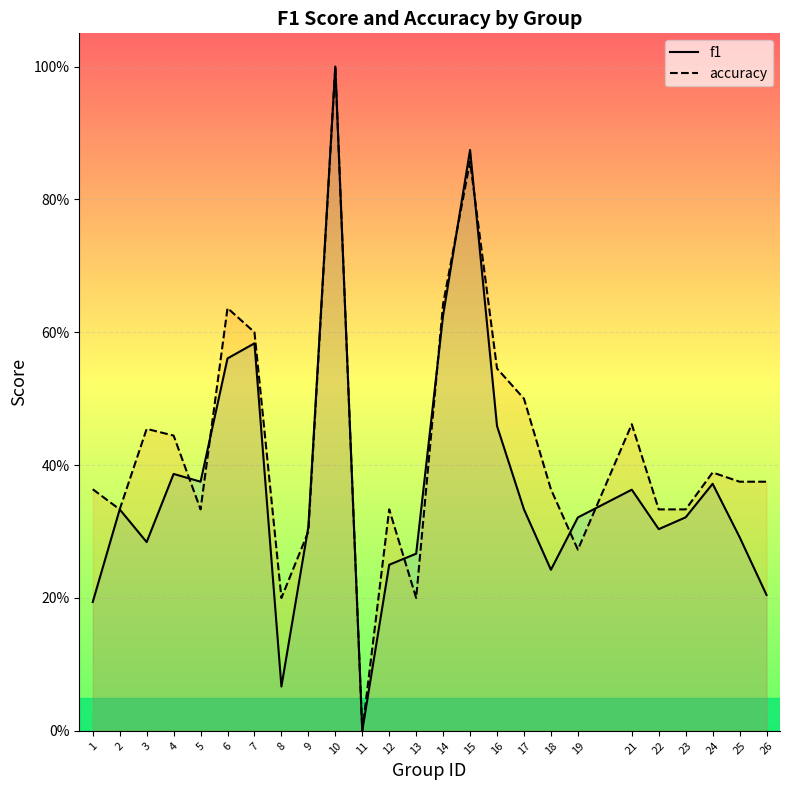

What is the value of the accuracy point at the 13th from the left?

0.2